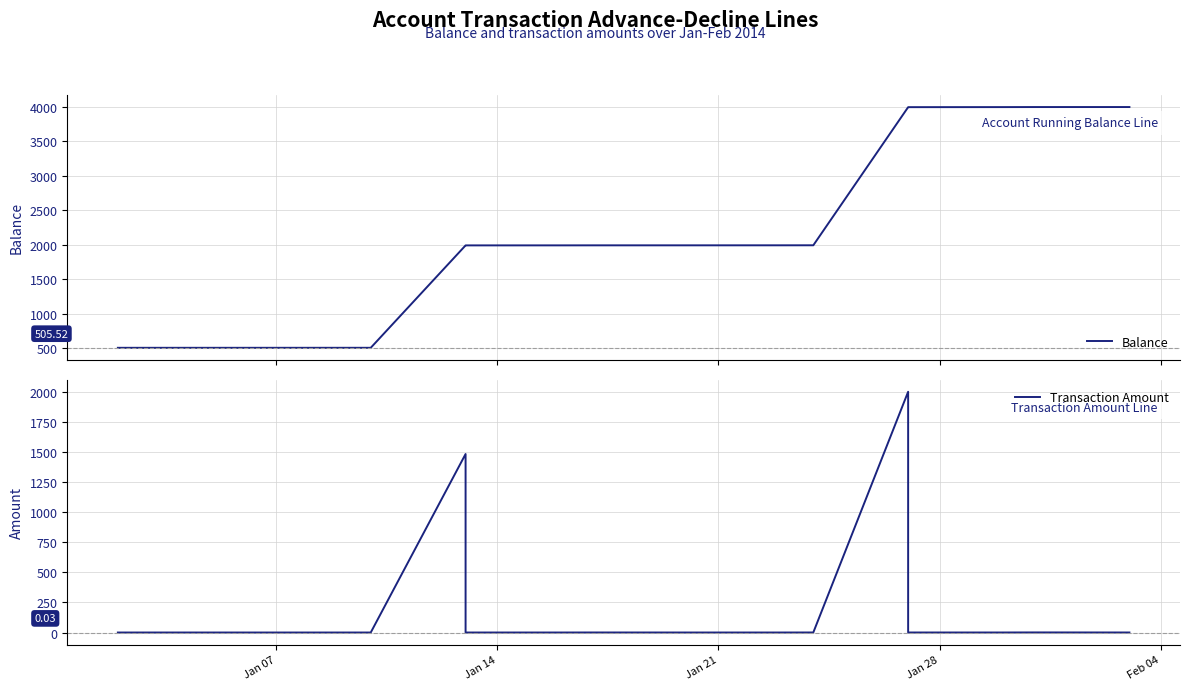

How many series are shown in this chart?

2